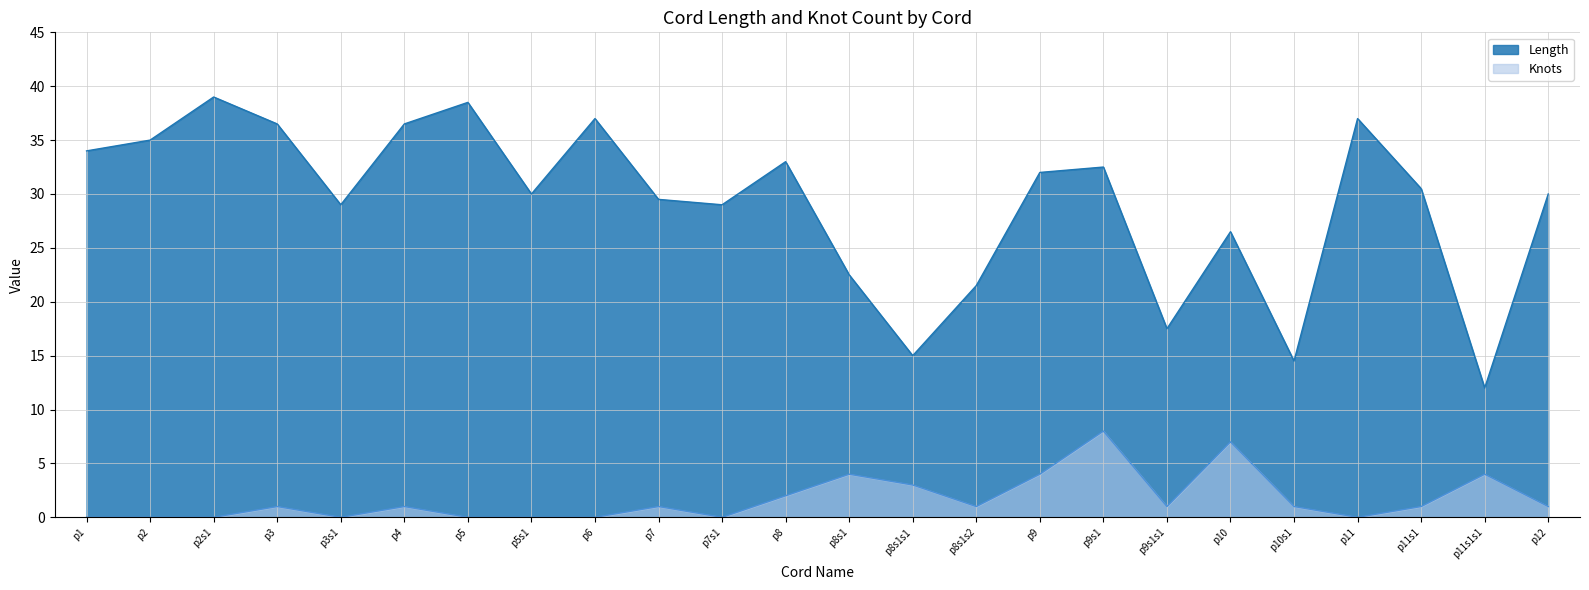

How many categories are shown in the chart?

24